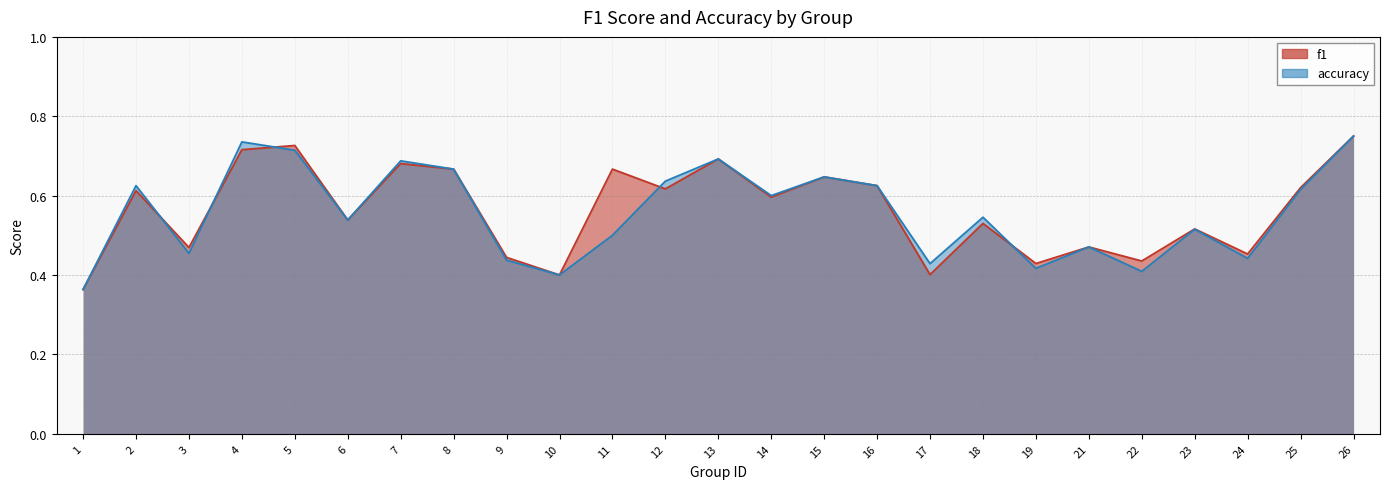

How many intersections are there between f1 and accuracy?

5